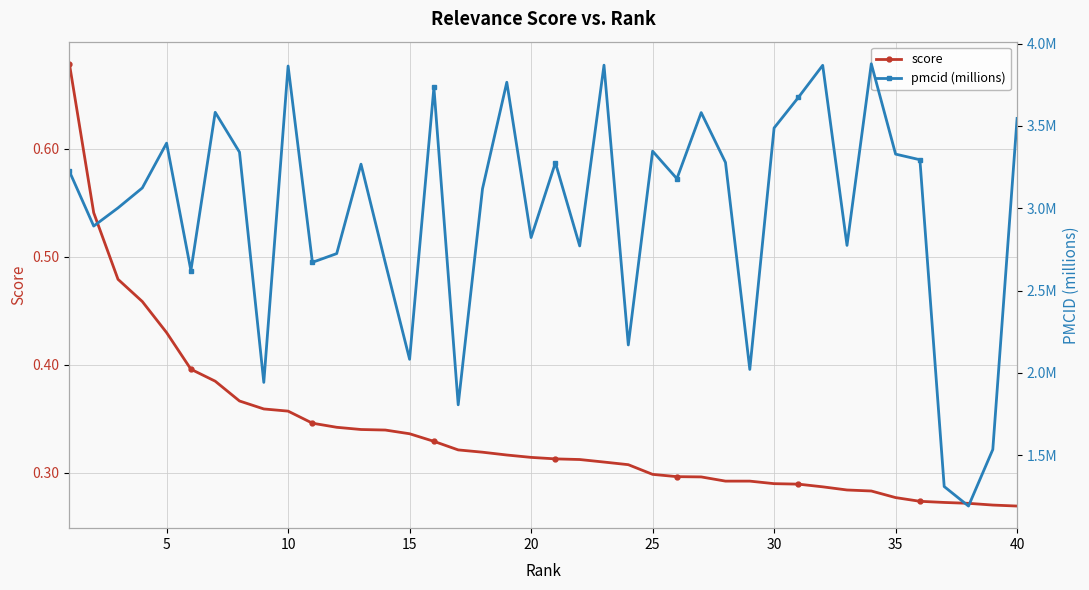

The value of score at 25 is 0.4. True or false?

False